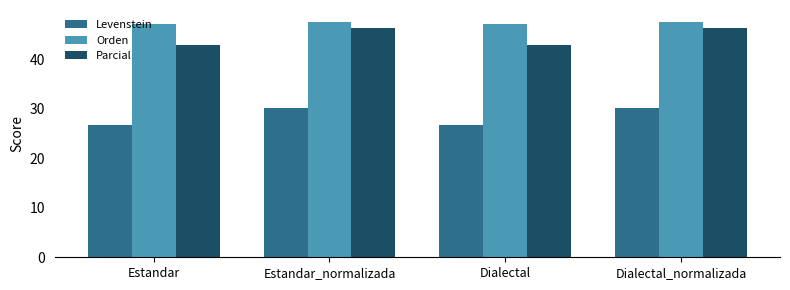

What is the total value across all series at Estandar_normalizada?

124.1